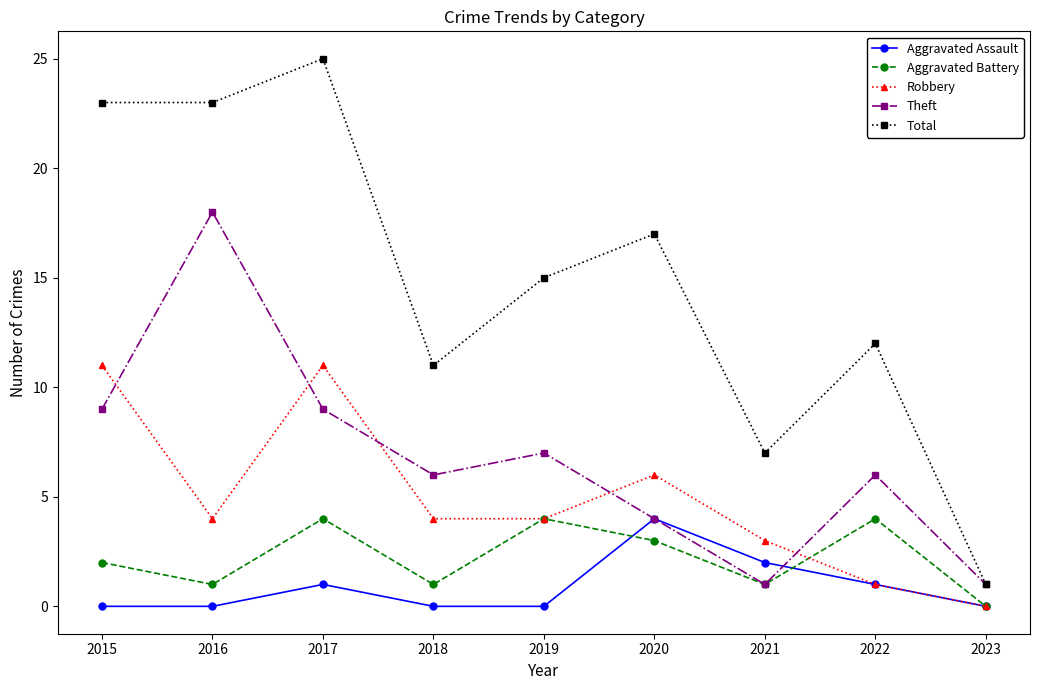

What is the value of the Theft point at the 8th from the left?

6